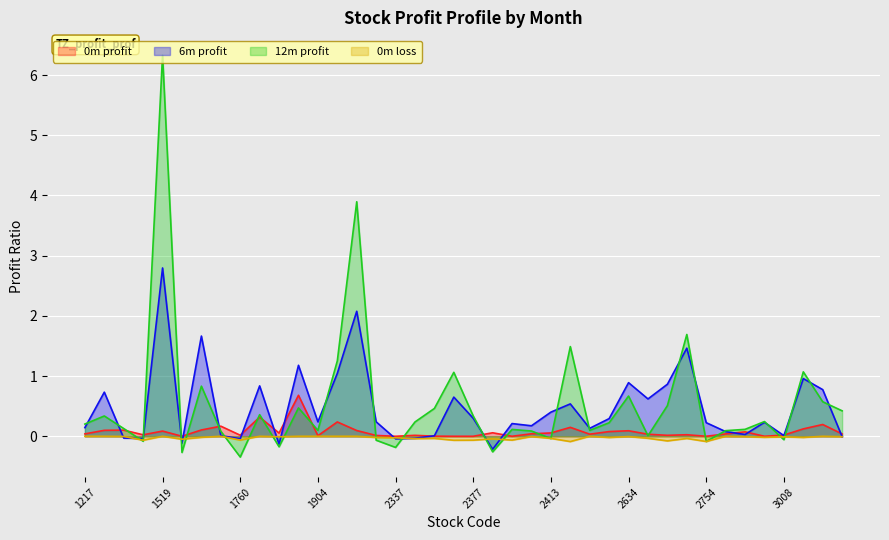

At which label is 6_month_profit closest to 1?

3025